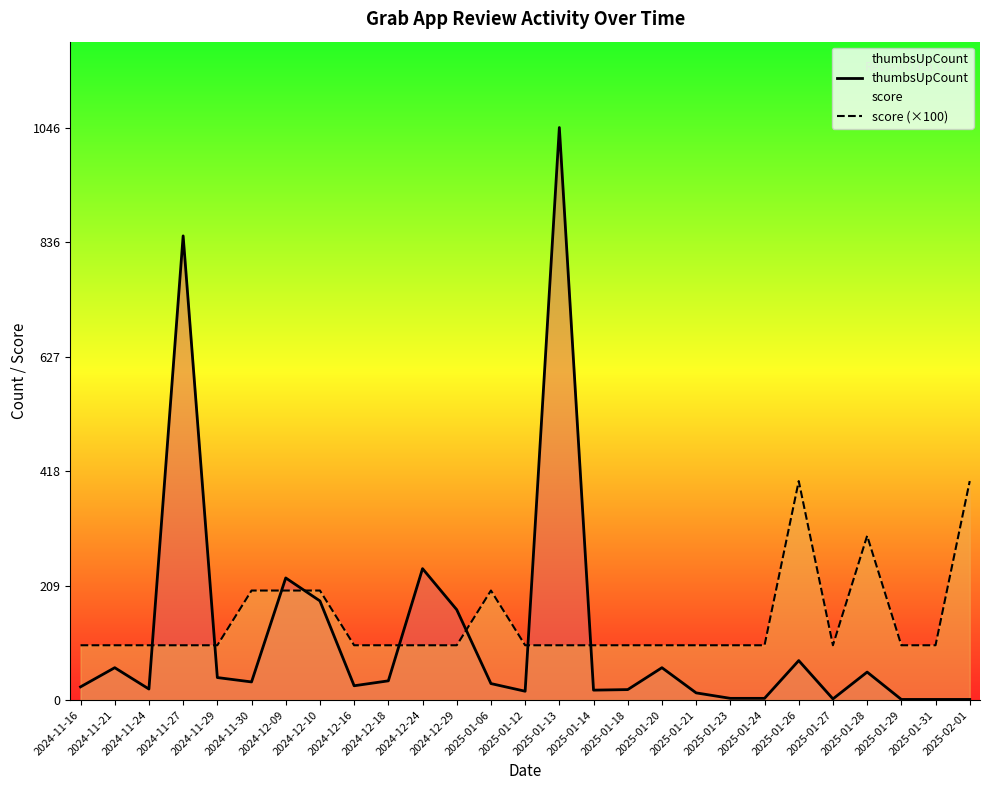

What is the sum of the score (×100) values at 2025-01-24 and 2024-11-30?

300